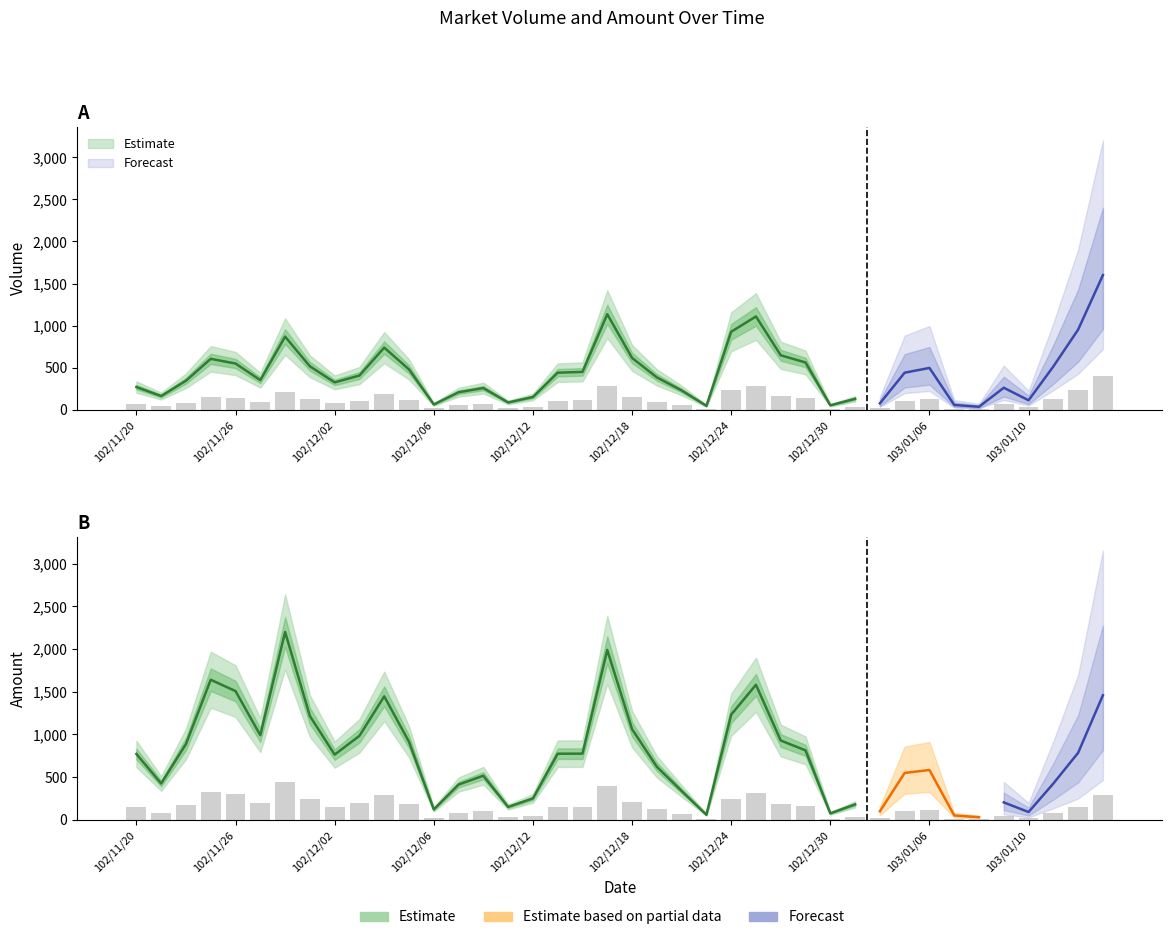

How many categories are shown in the chart?

40